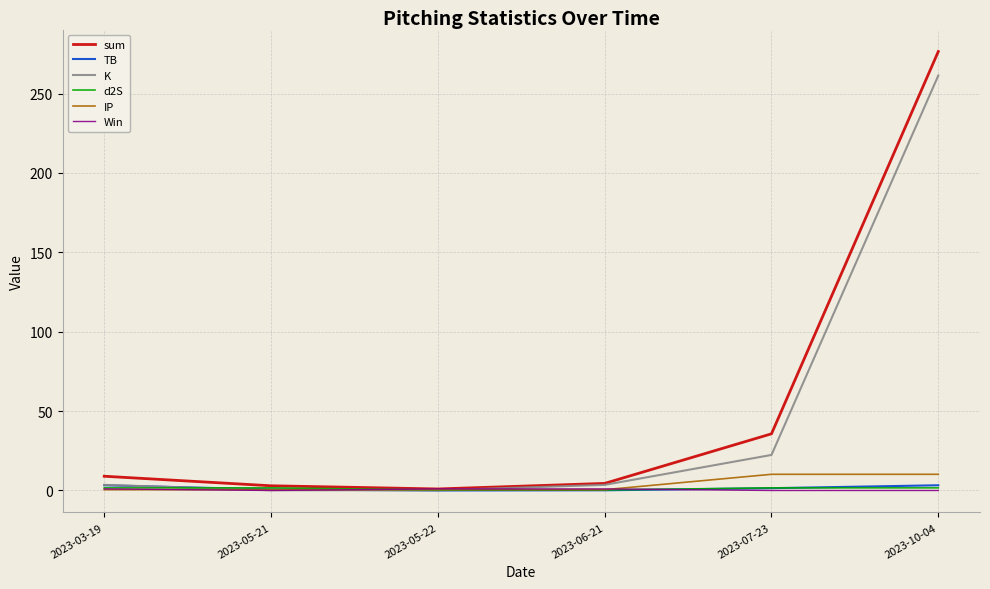

After their last crossing, which series has the higher values: TB or K?

K